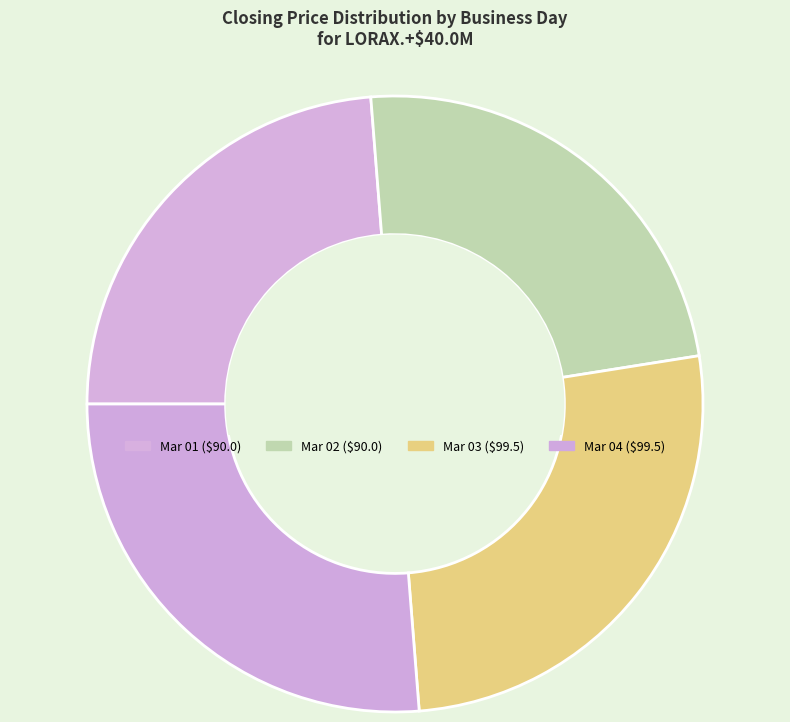

Count the number of slices in the pie.

4